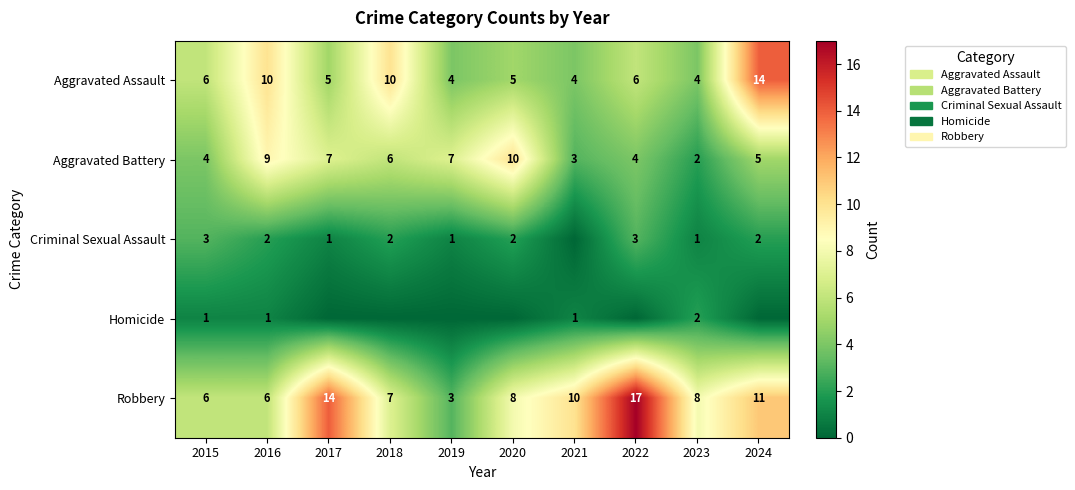

What is the minimum value for Robbery?

3